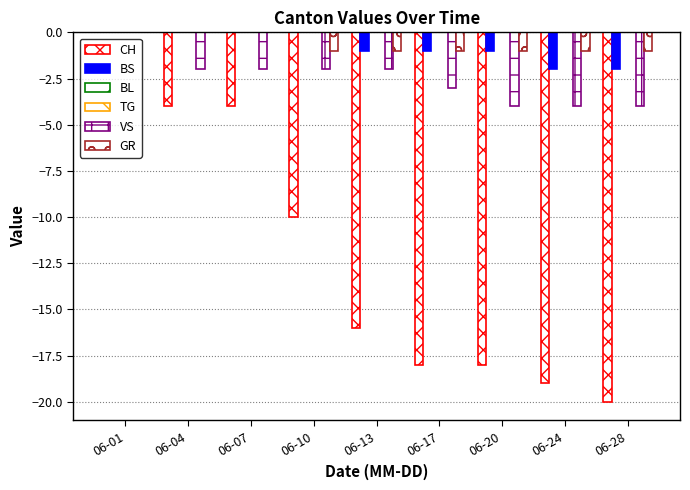

What is the difference between the highest and lowest values at 06-28?

20